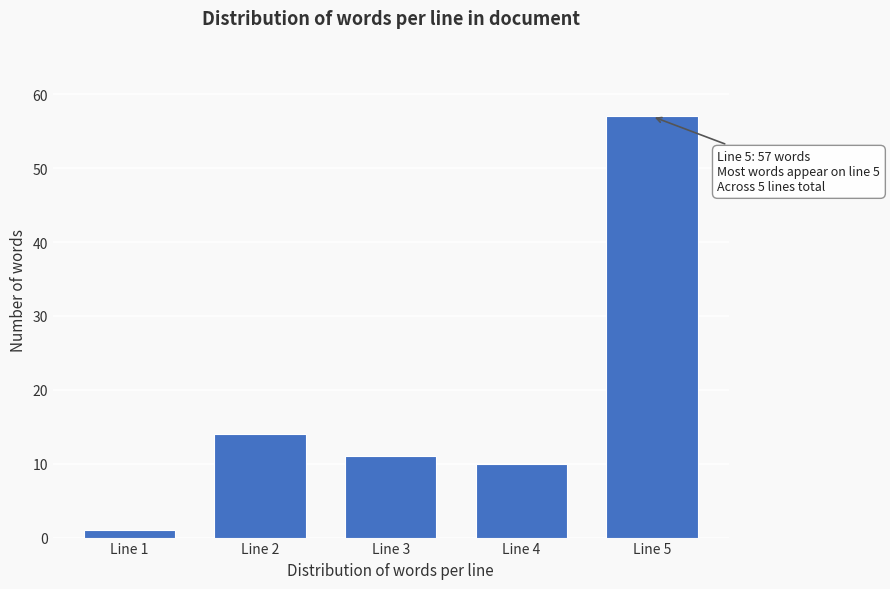

Reading right to left, list all the values displayed in this chart.

Line 5=57	Line 4=10	Line 3=11	Line 2=14	Line 1=1